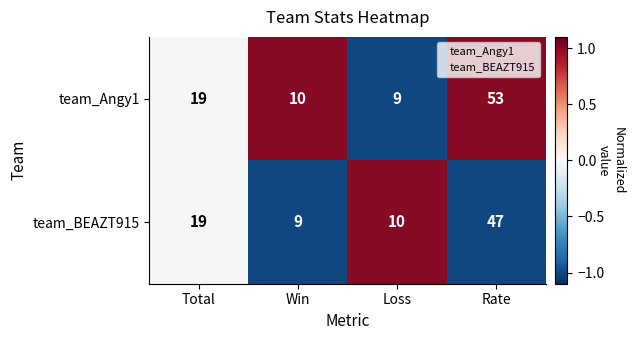

Which series has the largest range (max minus min)?

team_Angy1